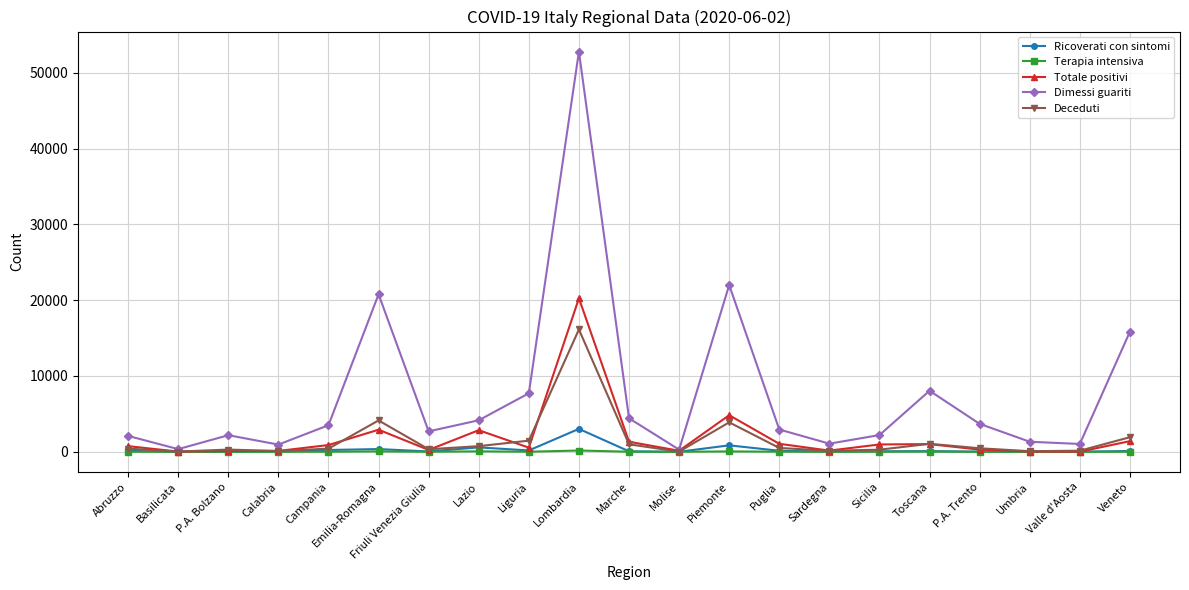

What is the highest value of the Totale positivi series?

20255